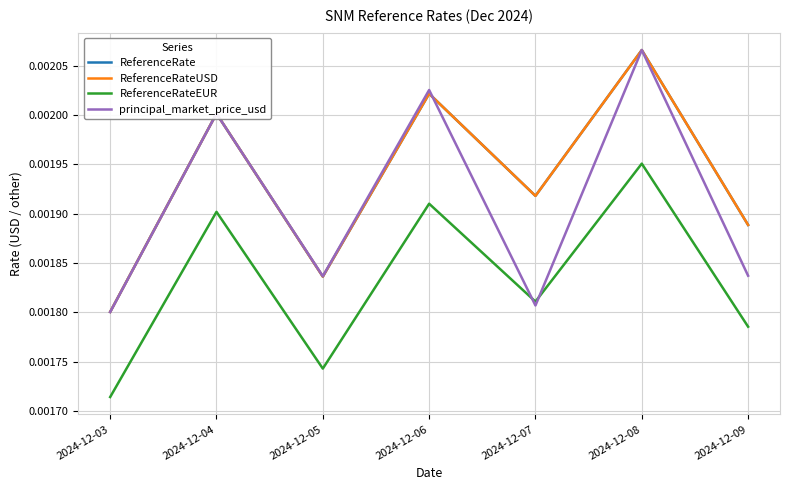

Rank the series at 2024-12-04 from highest to lowest value.

ReferenceRate, ReferenceRateUSD, principal_market_price_usd, ReferenceRateEUR